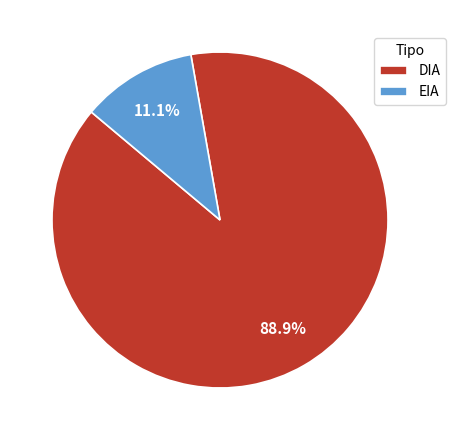

Is it true that EIA is 11% of the pie?

True